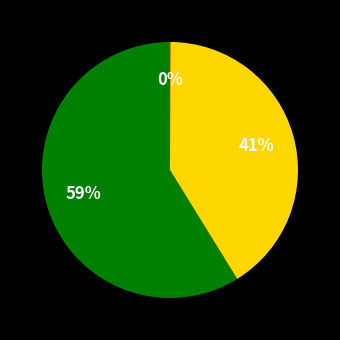

To the nearest percent, what is the average slice percentage?

33%